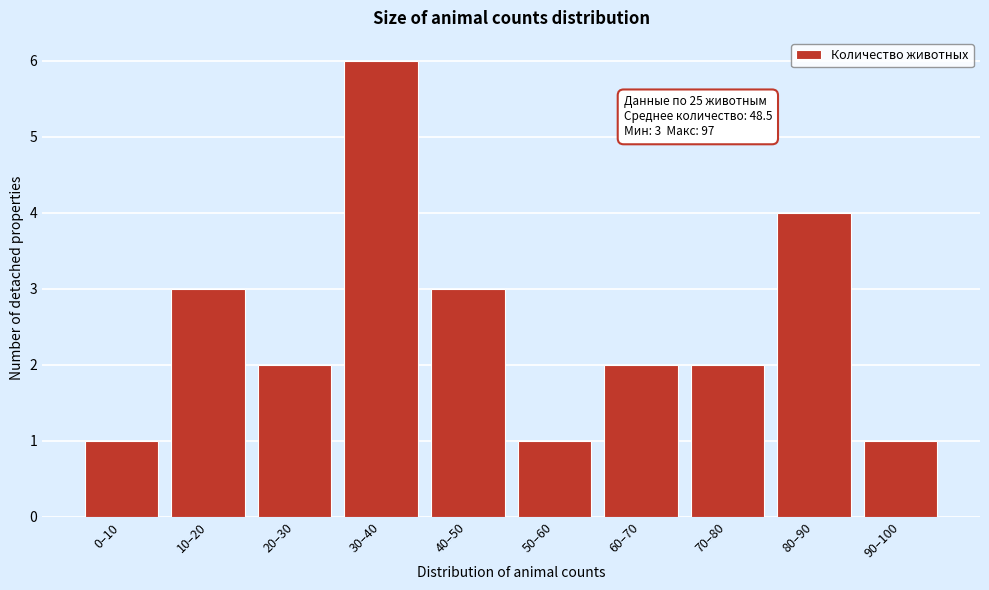

Reading left to right, list all the values displayed in this chart.

0–10=1	10–20=3	20–30=2	30–40=6	40–50=3	50–60=1	60–70=2	70–80=2	80–90=4	90–100=1